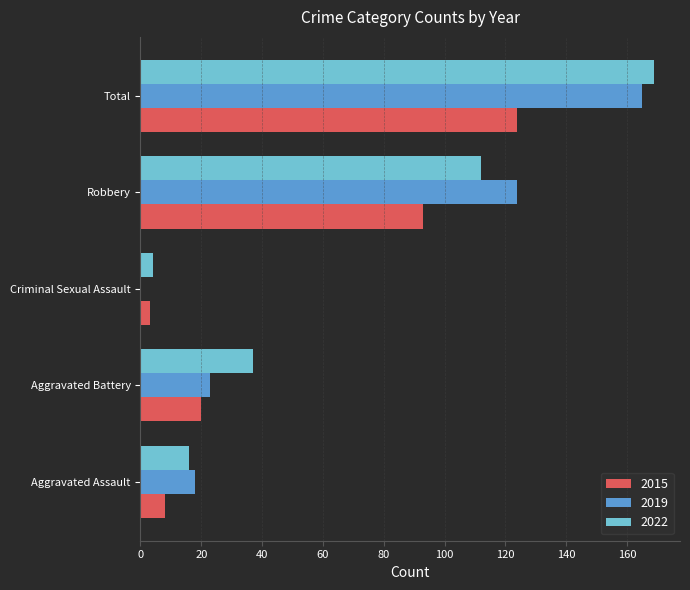

What is the maximum value for 2015?

124